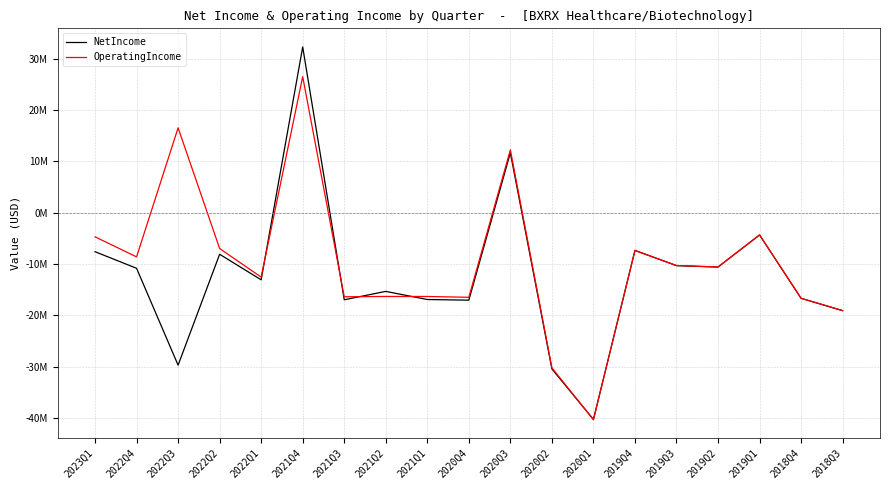

What are all the series names shown in the legend?

NetIncome, OperatingIncome